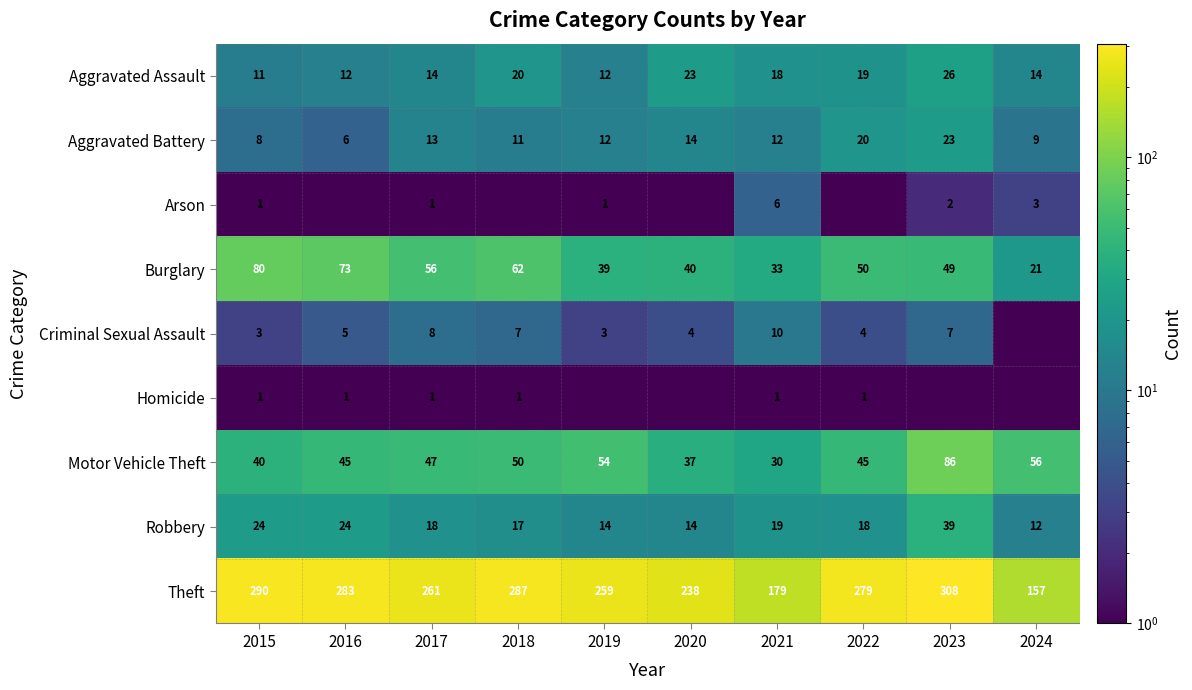

What is the difference between the Theft values at 2015 and 2023?

18.0